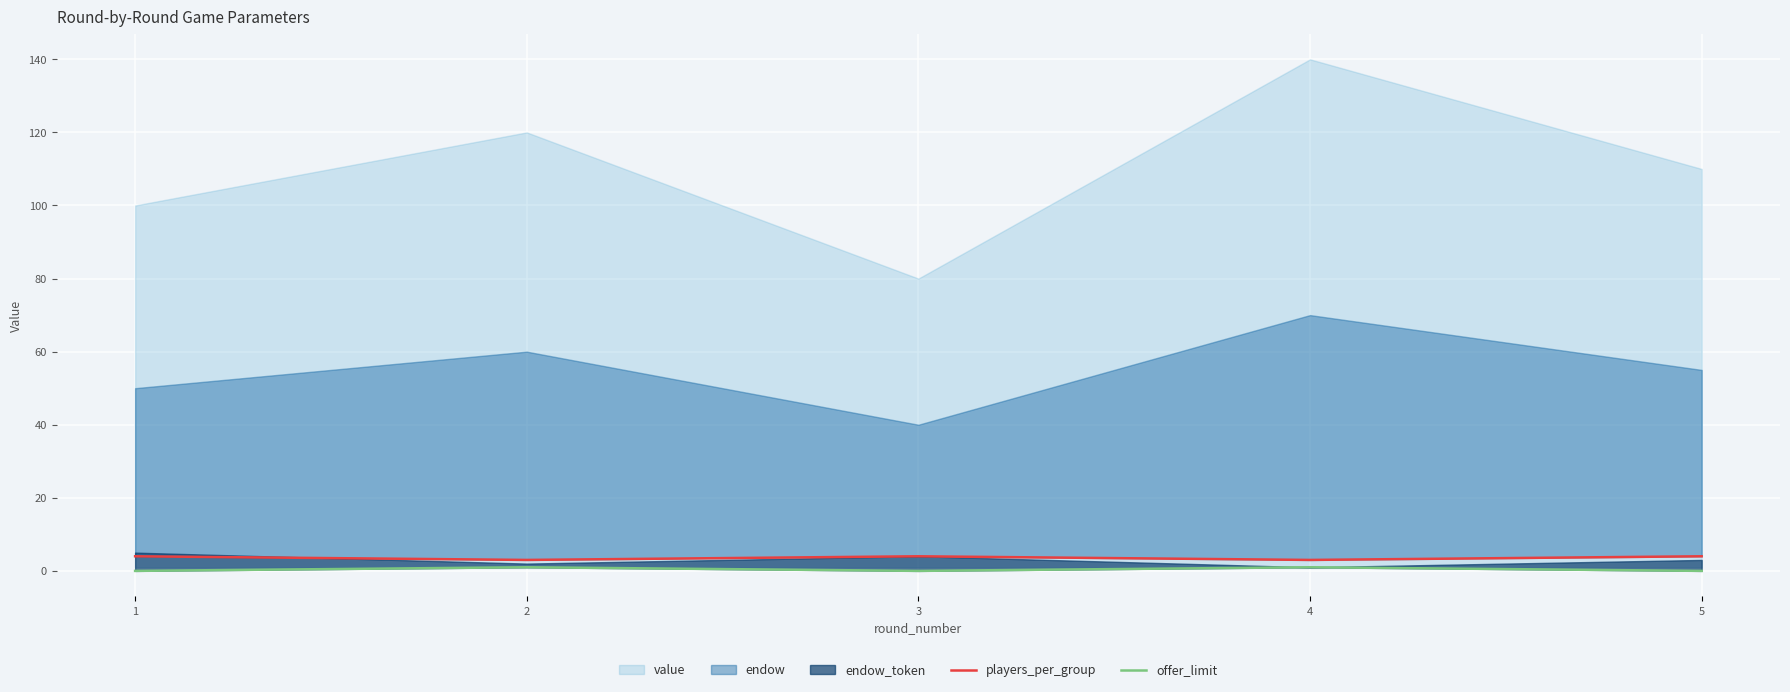

Is the value of offer_limit at 1 greater than the value of players_per_group at 3?

No